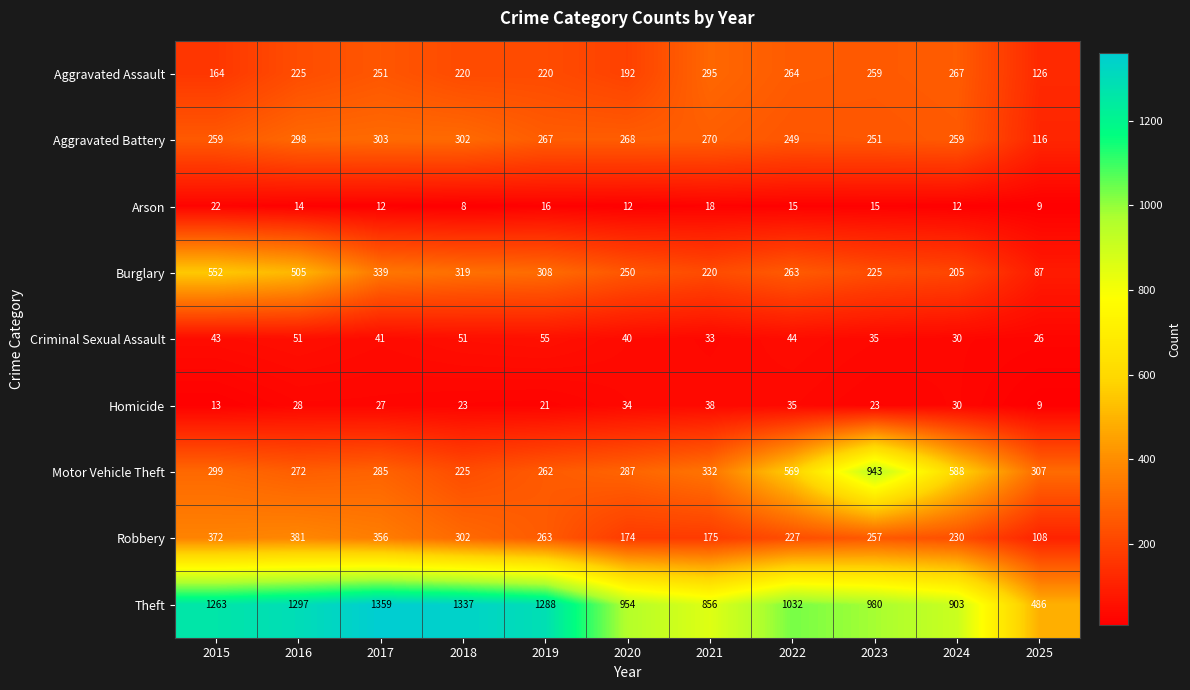

At how many categories does at least one series exceed 680?

10